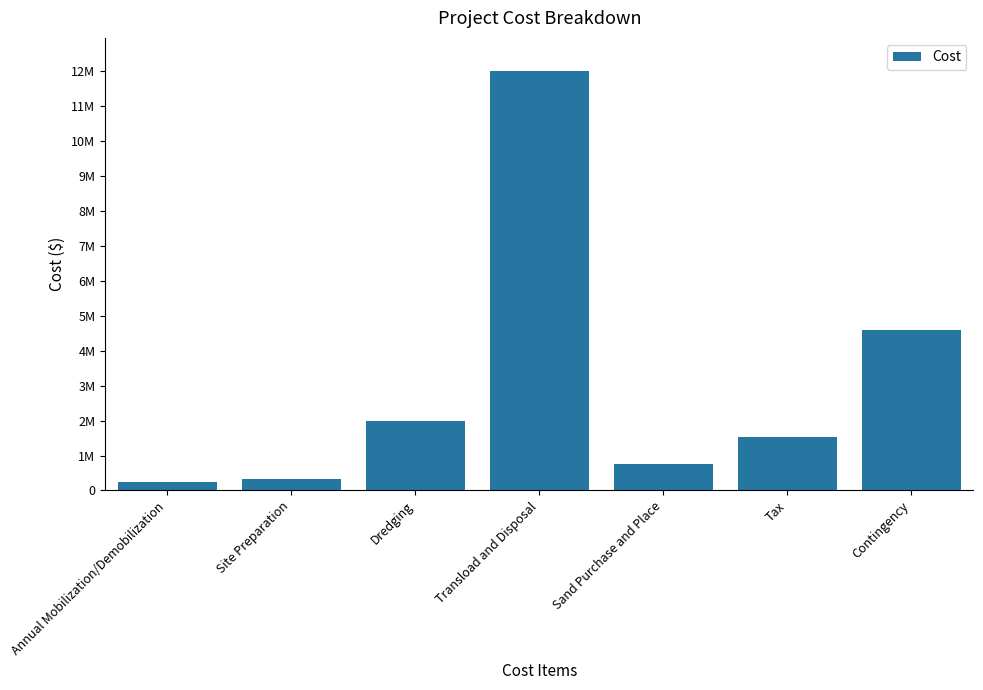

Reading left to right, transcribe all the data shown in this chart.

250000	330000	2000000	12000000	750000	1533000	4599000